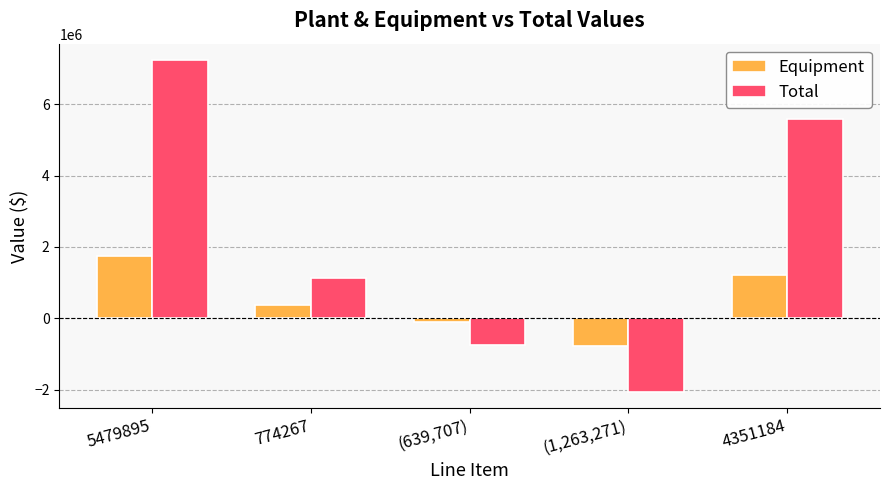

Is the value of Total at (1,263,271) greater than the value of Equipment at 4351184?

No